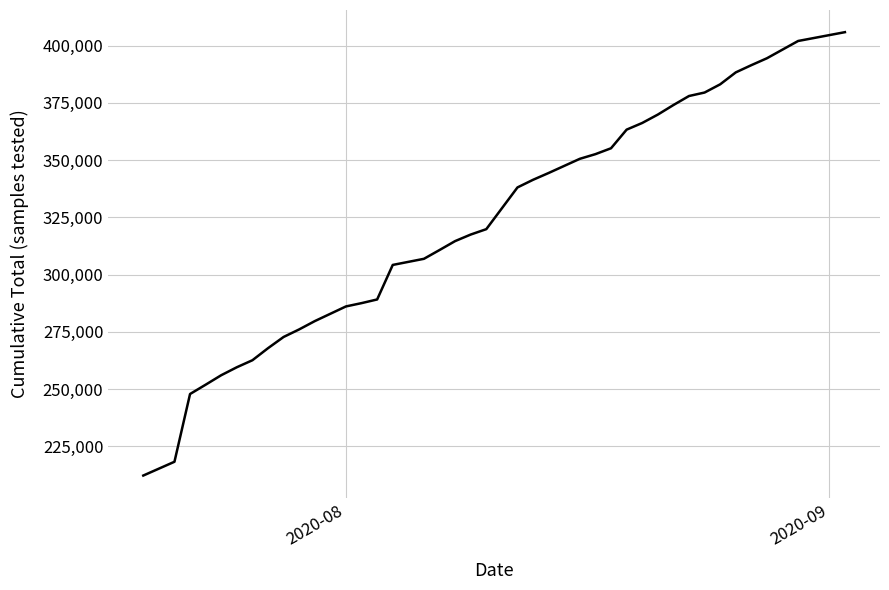

What is the difference between the maximum and minimum values?

193715